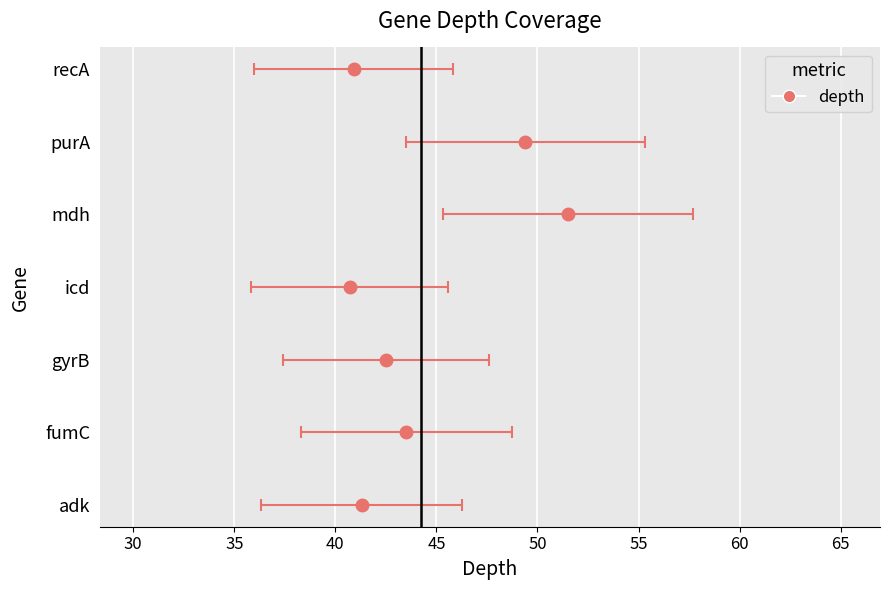

Rank the categories by value from lowest to highest.

icd, recA, adk, gyrB, fumC, purA, mdh